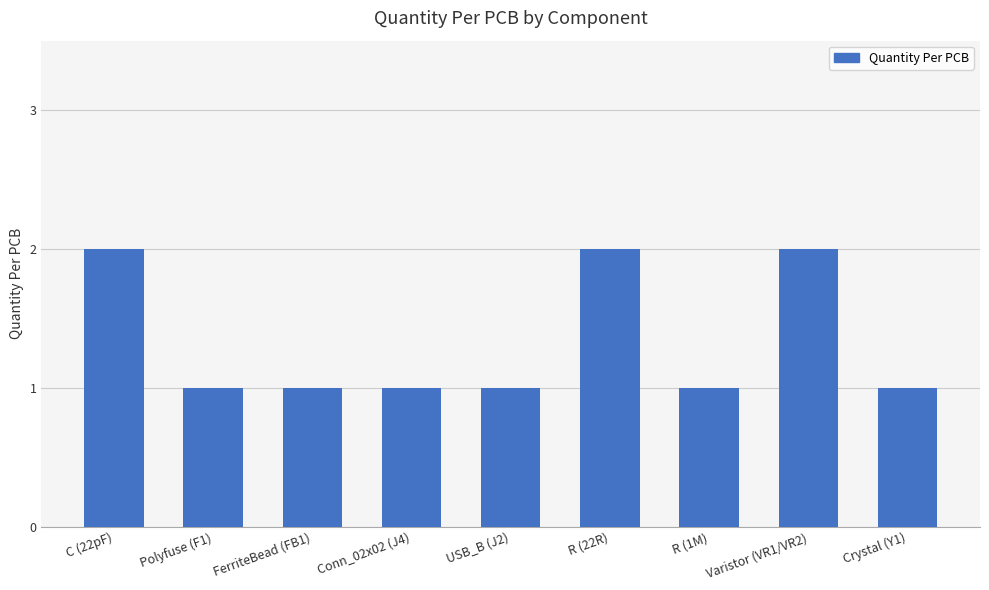

What is the sum of all values?

12